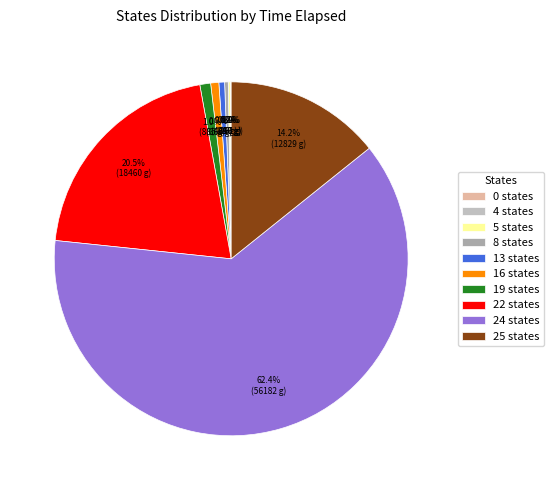

Which category has the biggest portion of the pie?

24 states